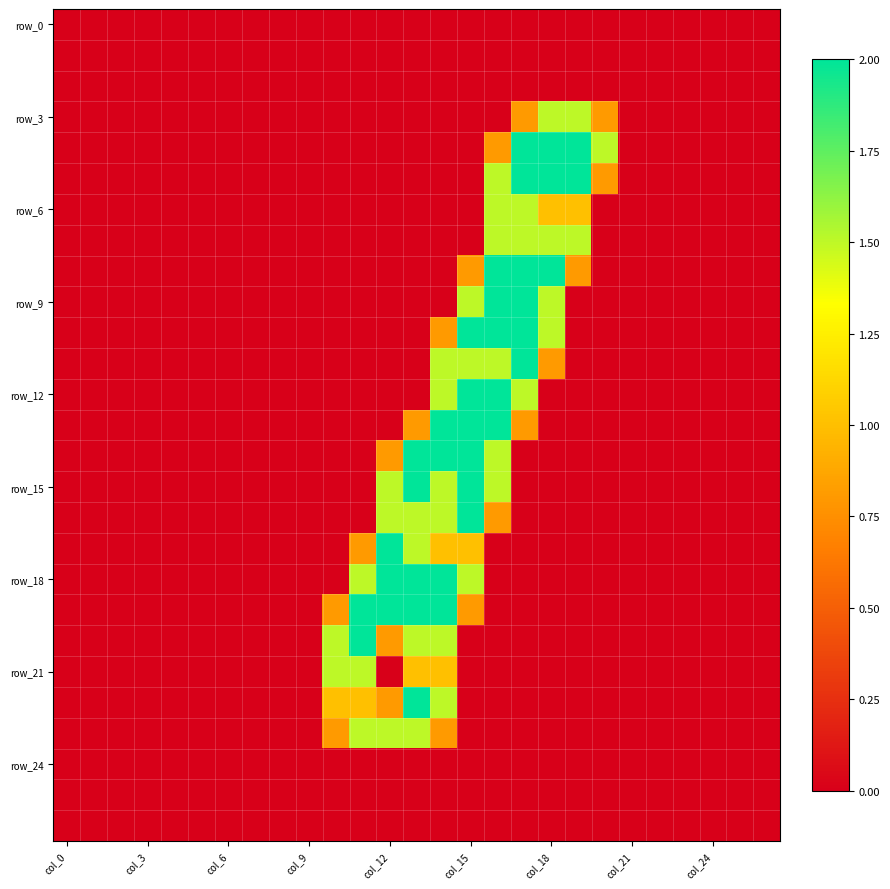

At how many categories does at least one series exceed 0?

11